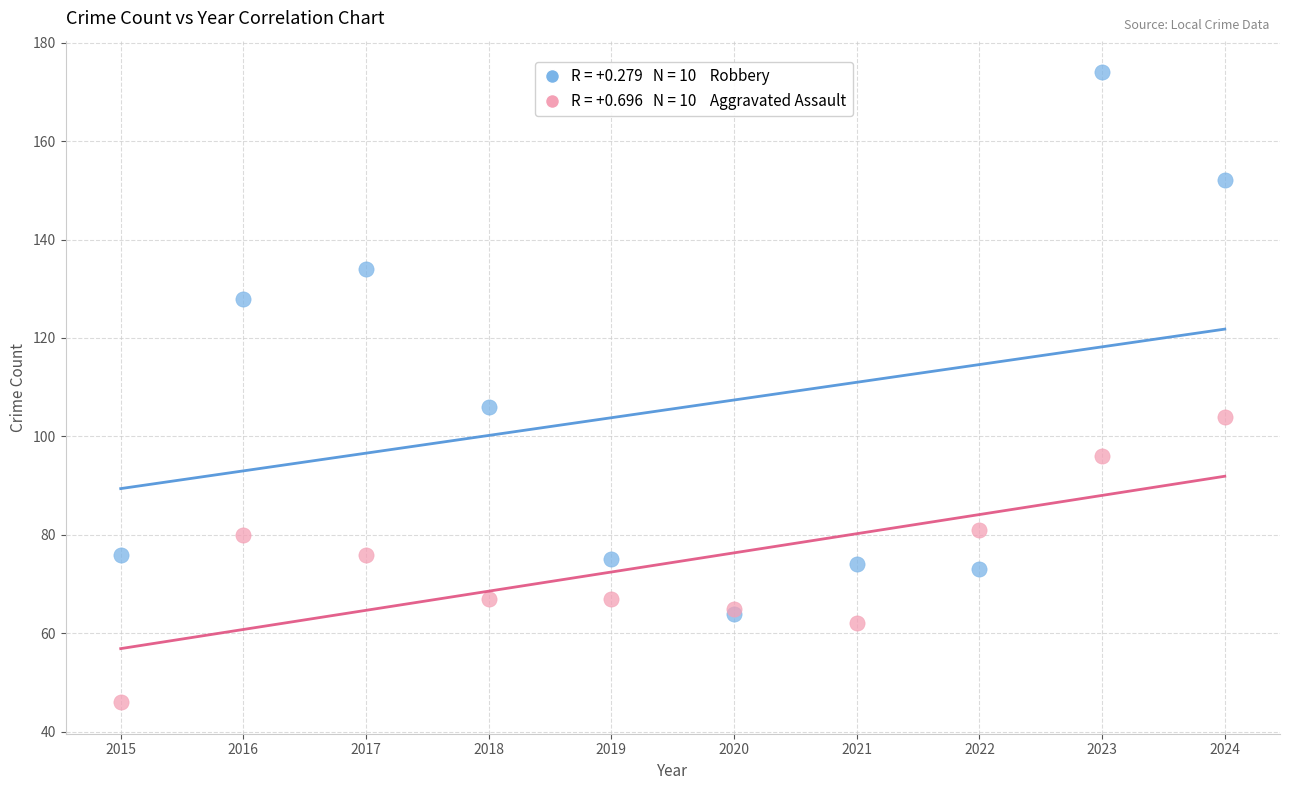

Across all series, what Y value is closest to 110?

106